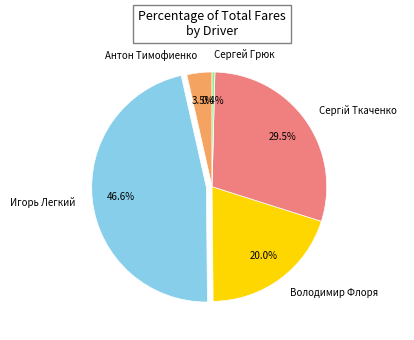

Is there any slice that represents more than half of the pie?

No